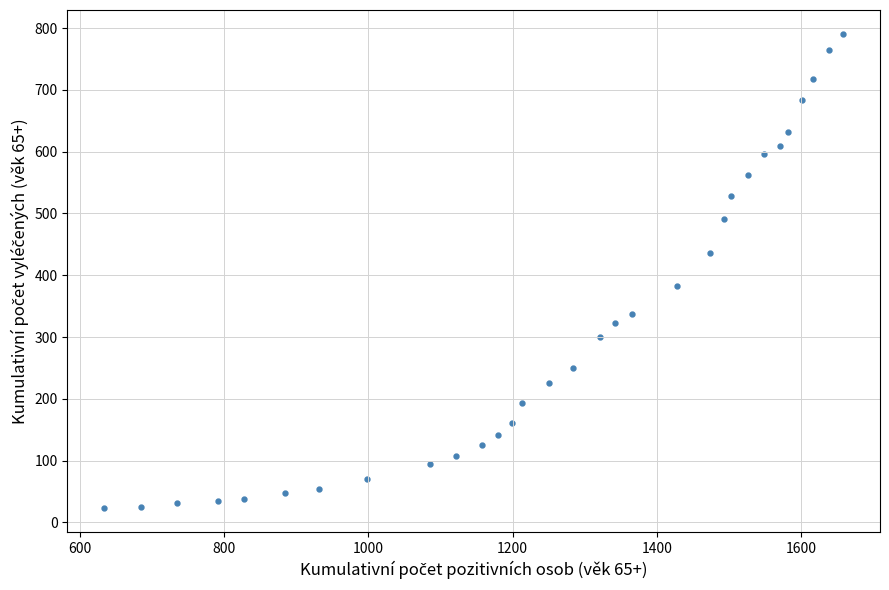

What is the range of Y values (max minus min)?

768